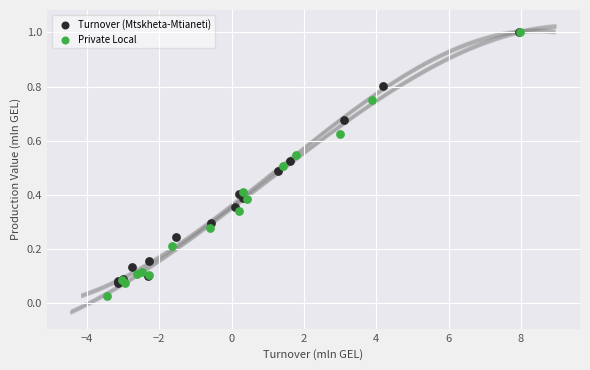

Which series has the widest spread of Y values?

Private Local